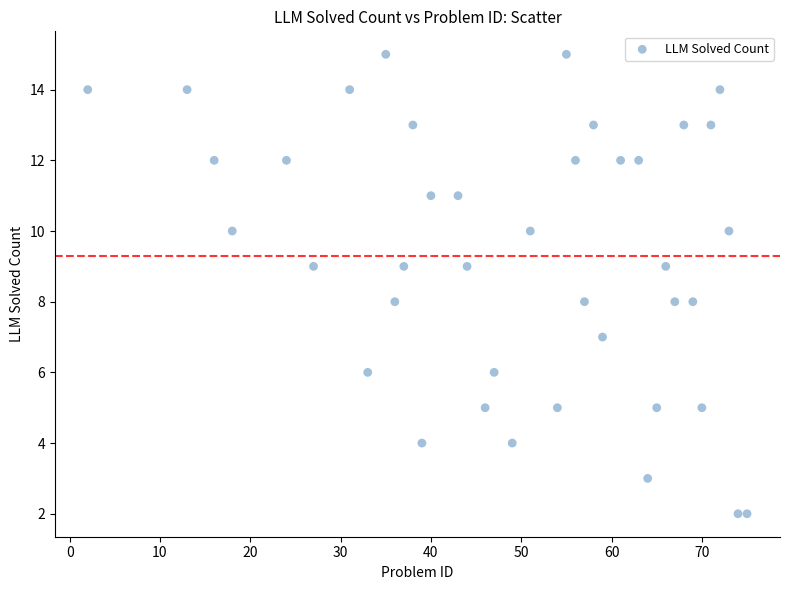

What is the range of Y values (max minus min)?

13